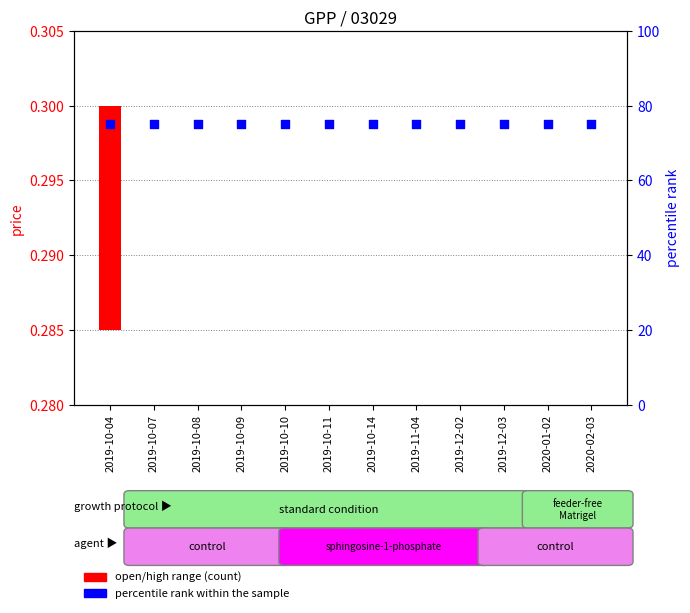

At which category is the sum across all series the highest?

2019-10-04